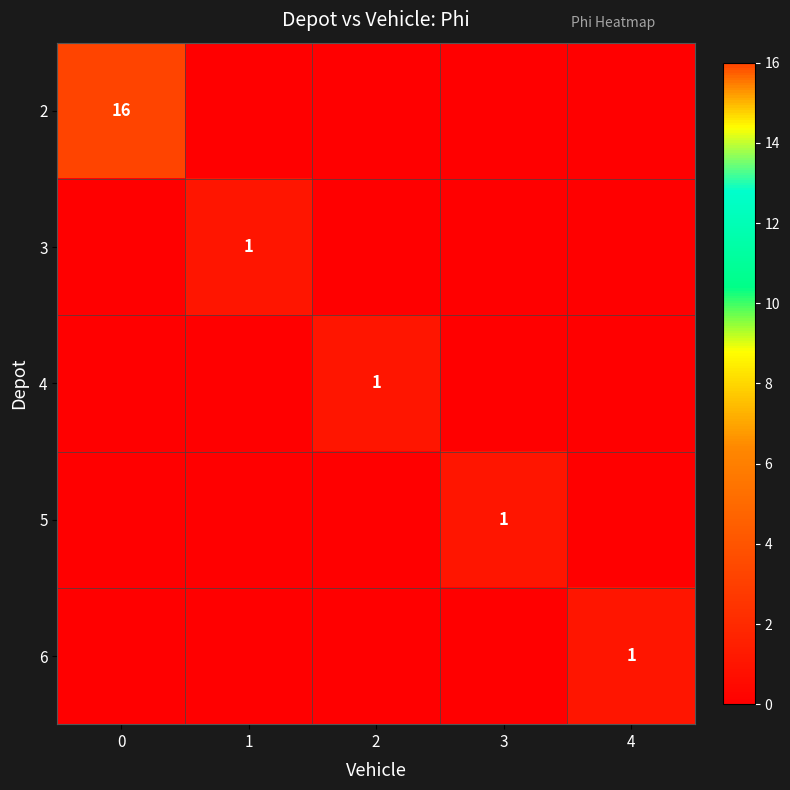

Is it true that 4 equals 1 at 2?

True